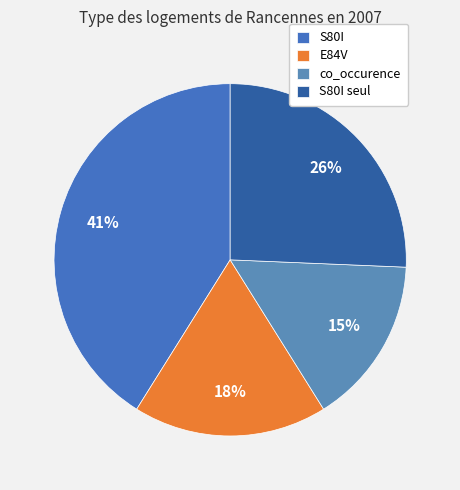

True or false: co_occurence accounts for 15% of the total.

True